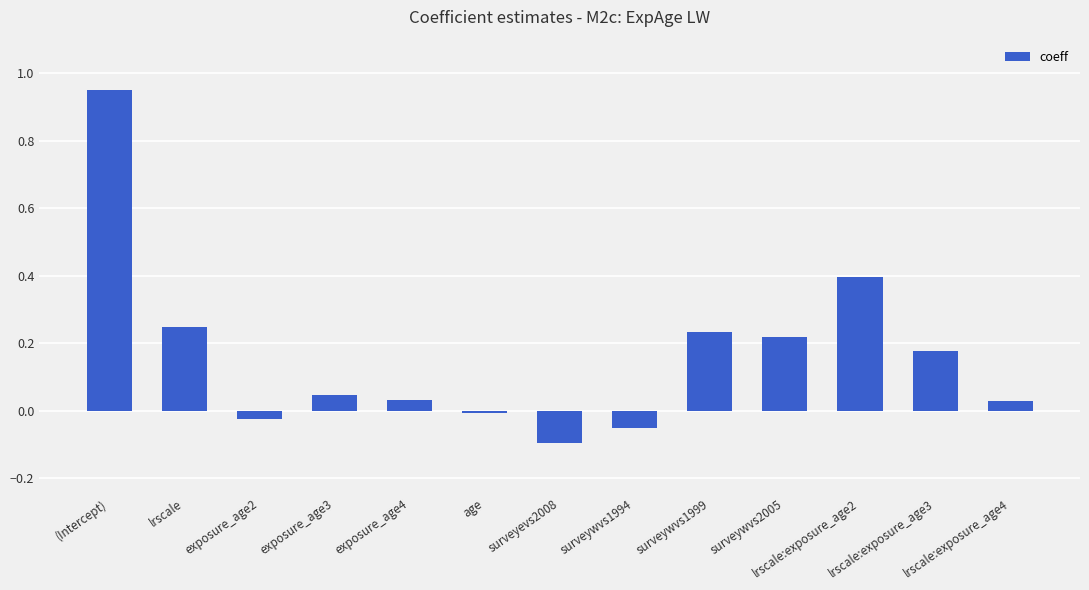

What is the difference between the maximum and second lowest values?

1.0